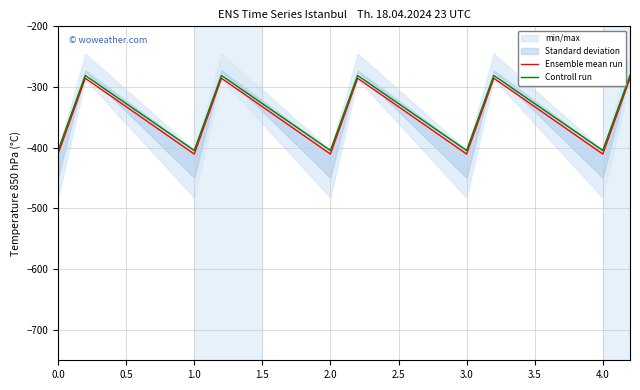

What is the maximum value for Ensemble mean run?

-285.5